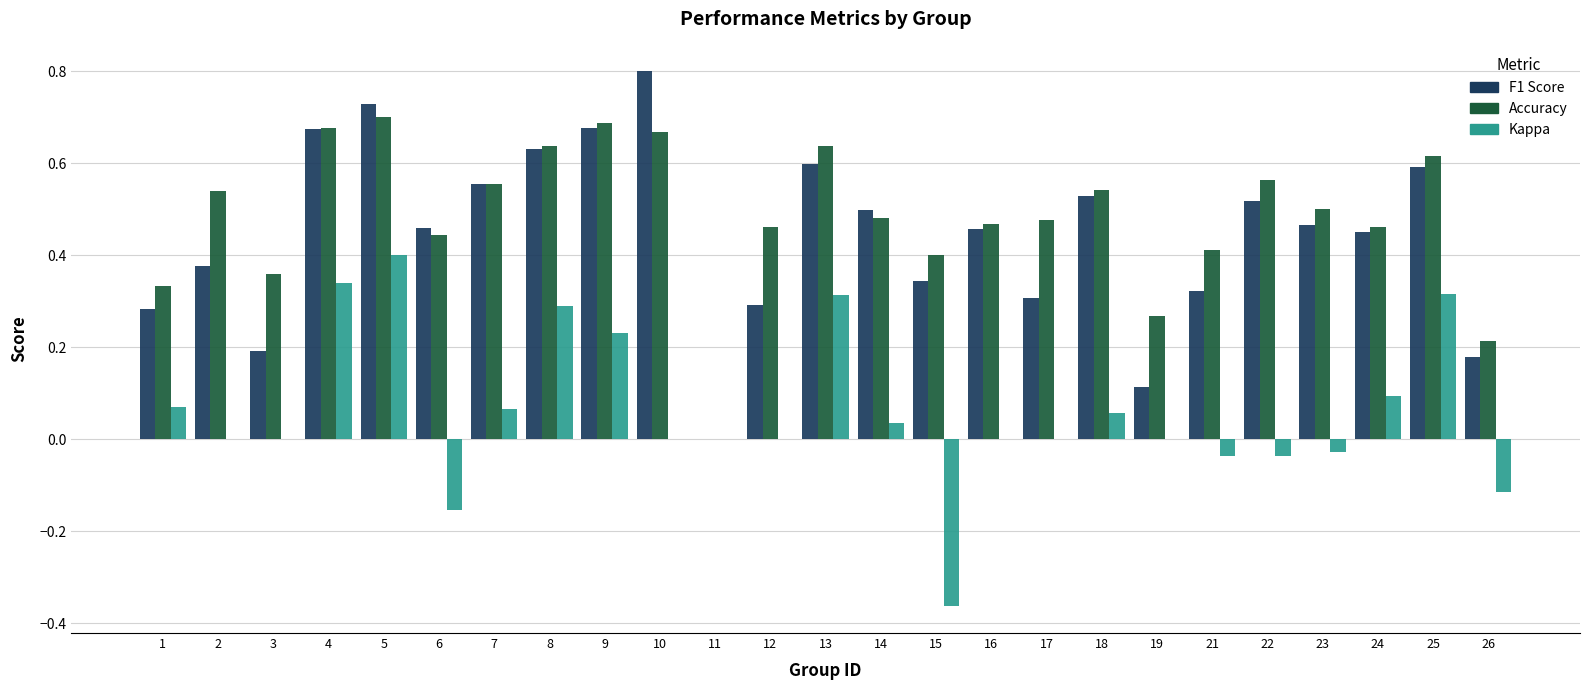

What is the sum of all Kappa values?

1.5